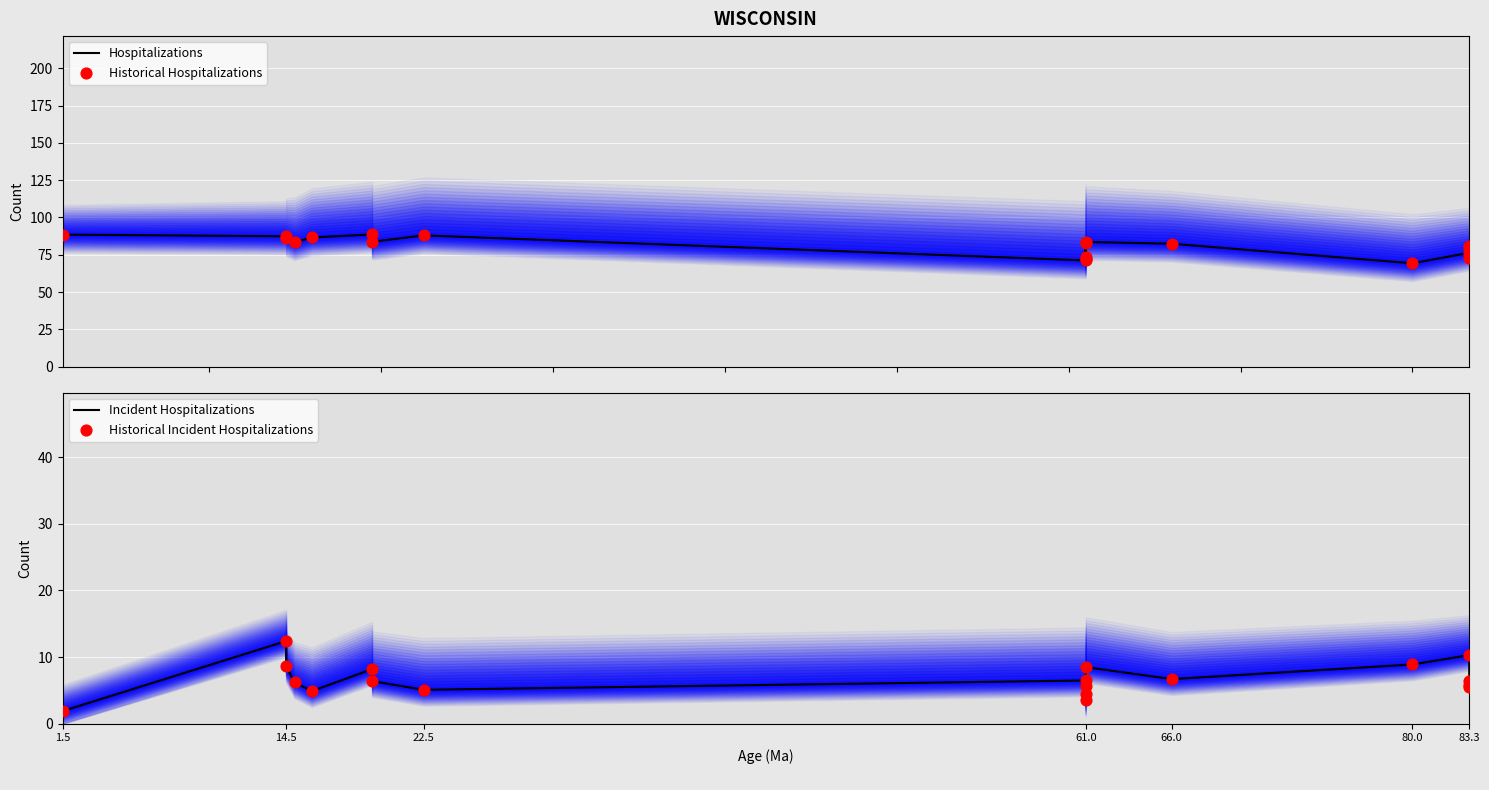

What are all the series names shown in the legend?

Hospitalizations, Historical Hospitalizations, Incident Hospitalizations, Historical Incident Hospitalizations